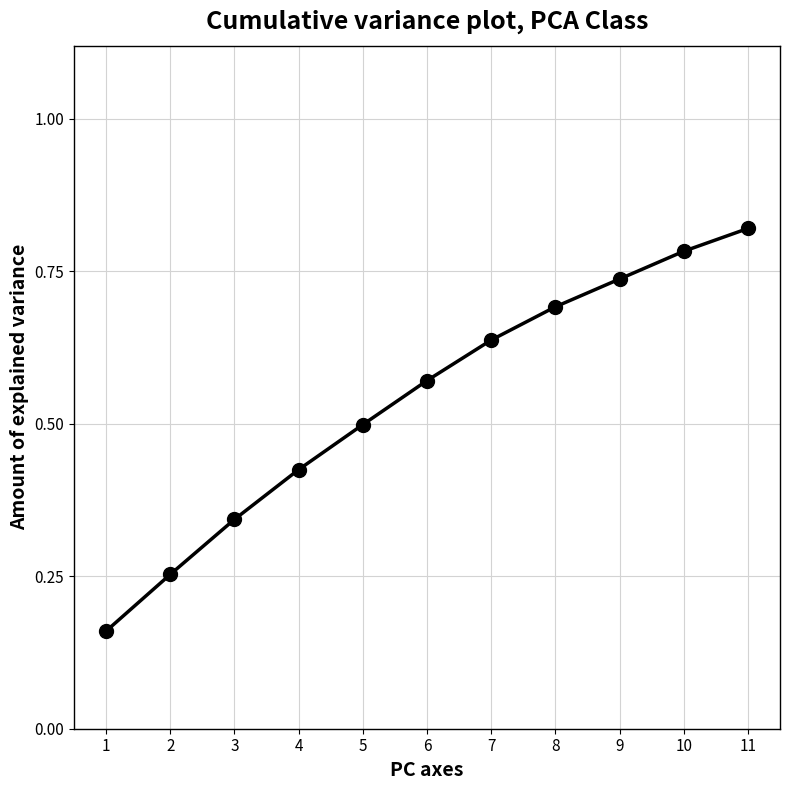

How many values are between 0 and 1?

11